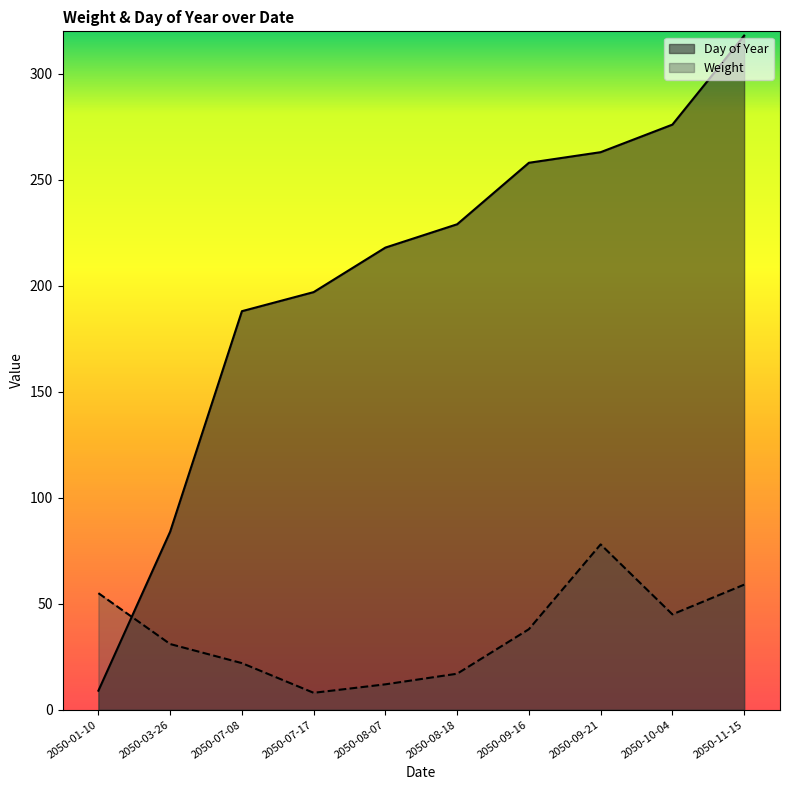

What is the minimum value shown in the chart?

8